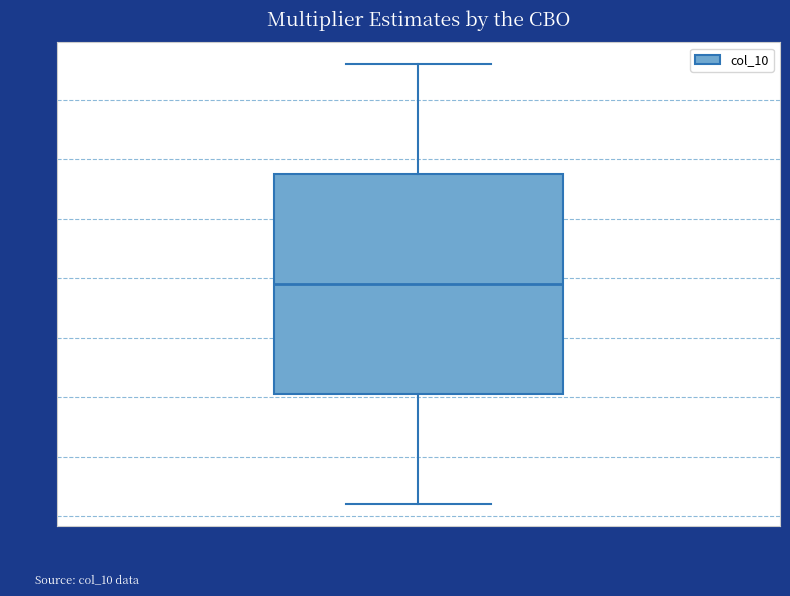

Where is the upper edge of the box for col_10 on the y-axis? The values are not printed on the chart, so give them approximately, as read against the axis.

29.0